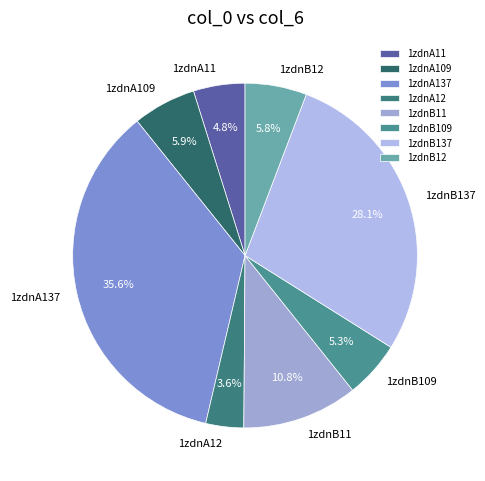

True or false: 1zdnA11 accounts for 5% of the total.

True